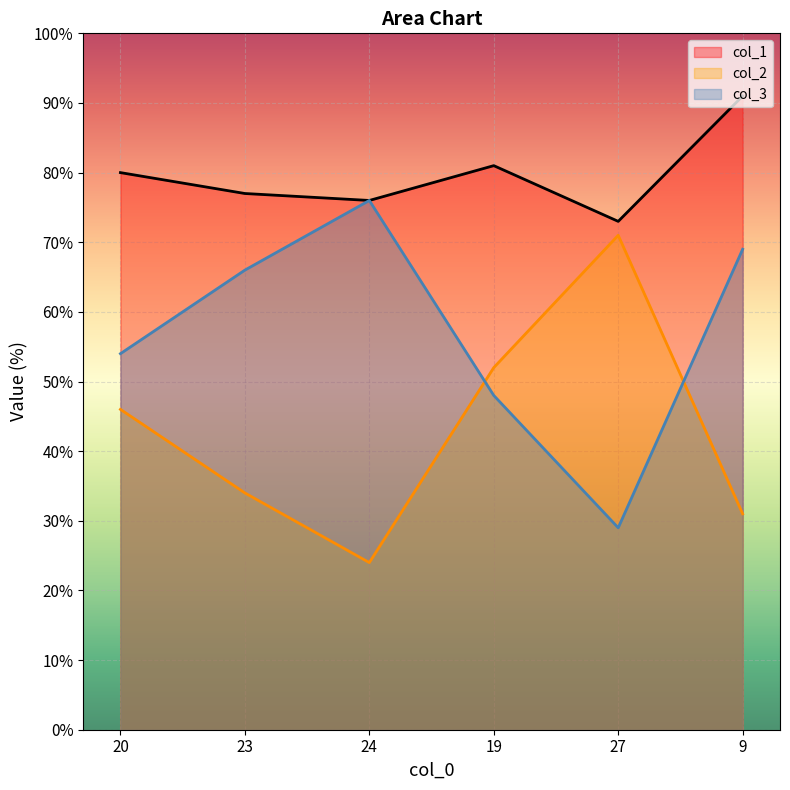

Is it true that col_3 equals 107 at 24?

False